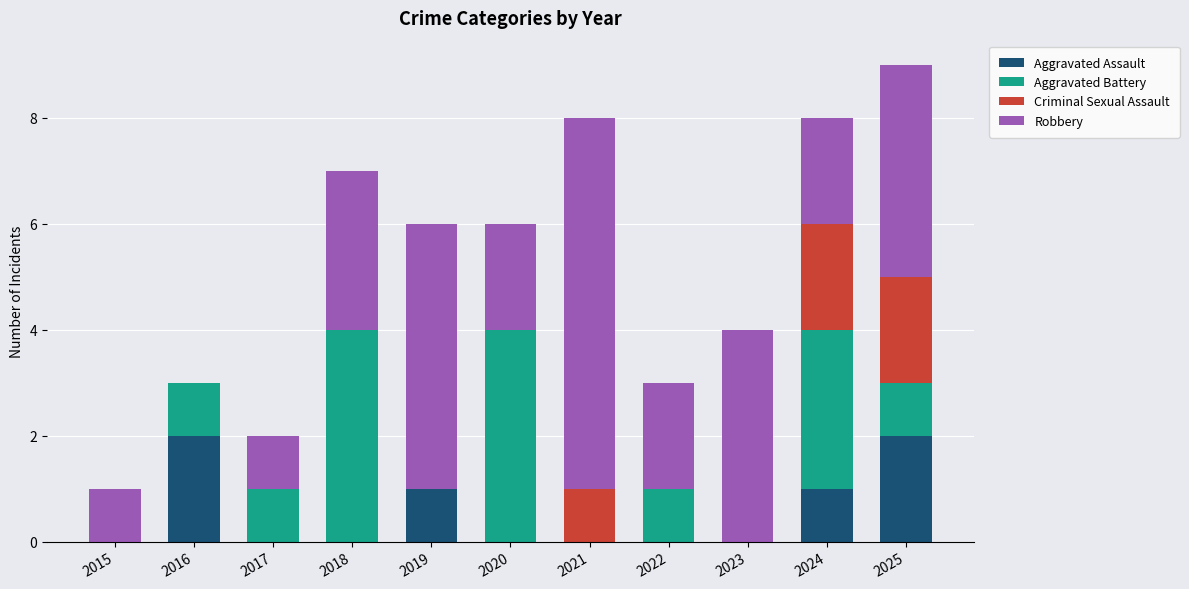

At which category is the sum across all series the highest?

2025